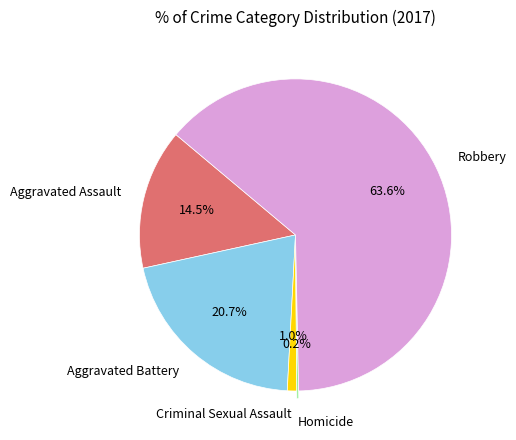

Combined, what portion of the pie is Robbery and Aggravated Battery?

84.3%